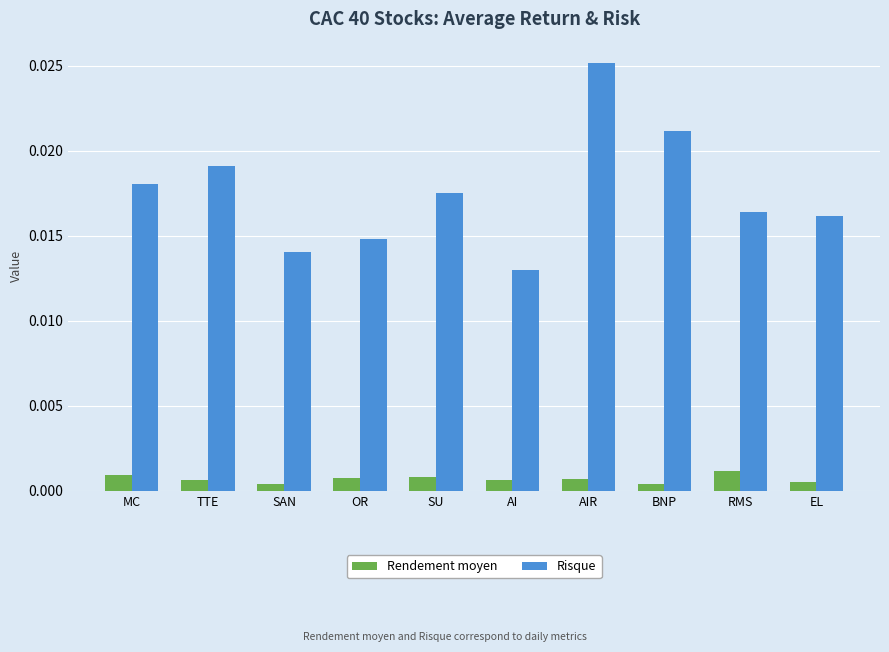

List the series in order of their peak value, highest first.

Risque, Rendement moyen